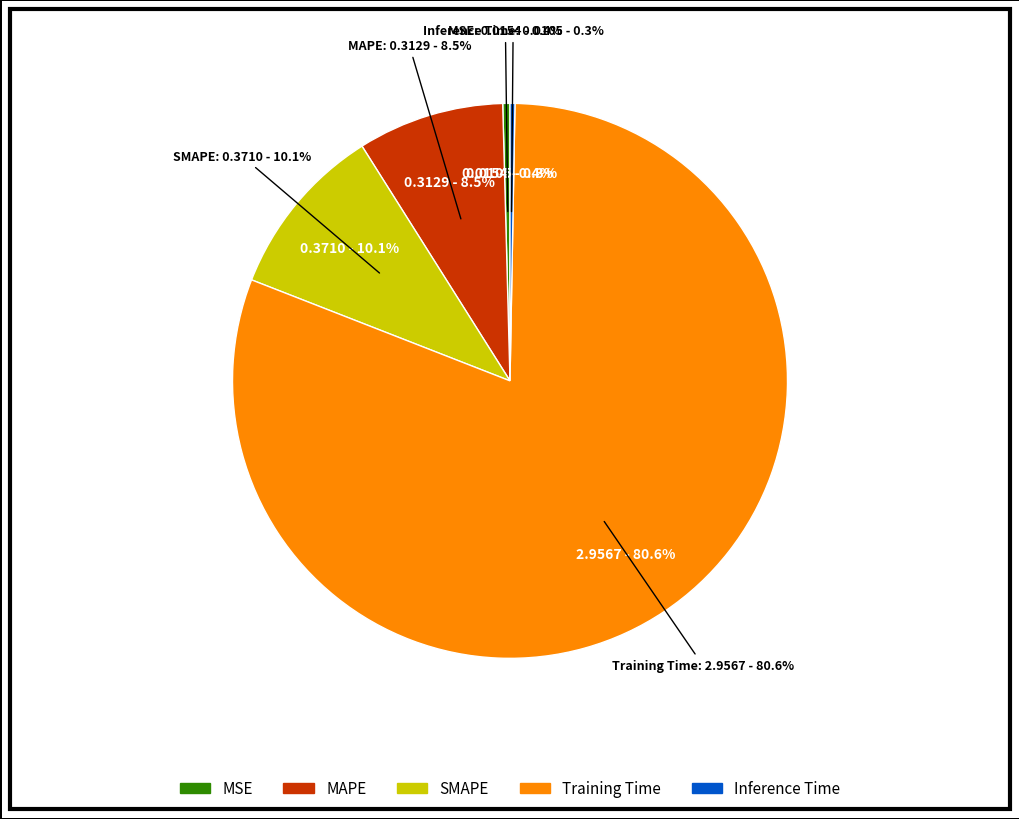

Which category has the biggest portion of the pie?

Training Time